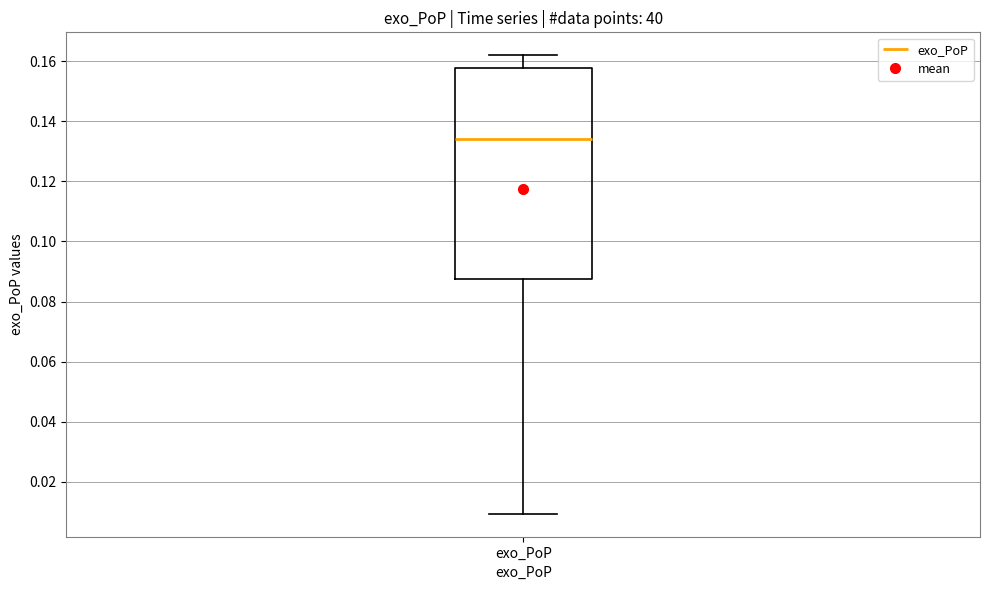

Read this box plot against the y-axis: the position of the median line, the range covered by the box, and the ends of both whiskers. The values are not printed on the chart, so give them approximately, as read against the axis.

median 0.134, box 0.088 to 0.158, whiskers 0.010 to 0.162